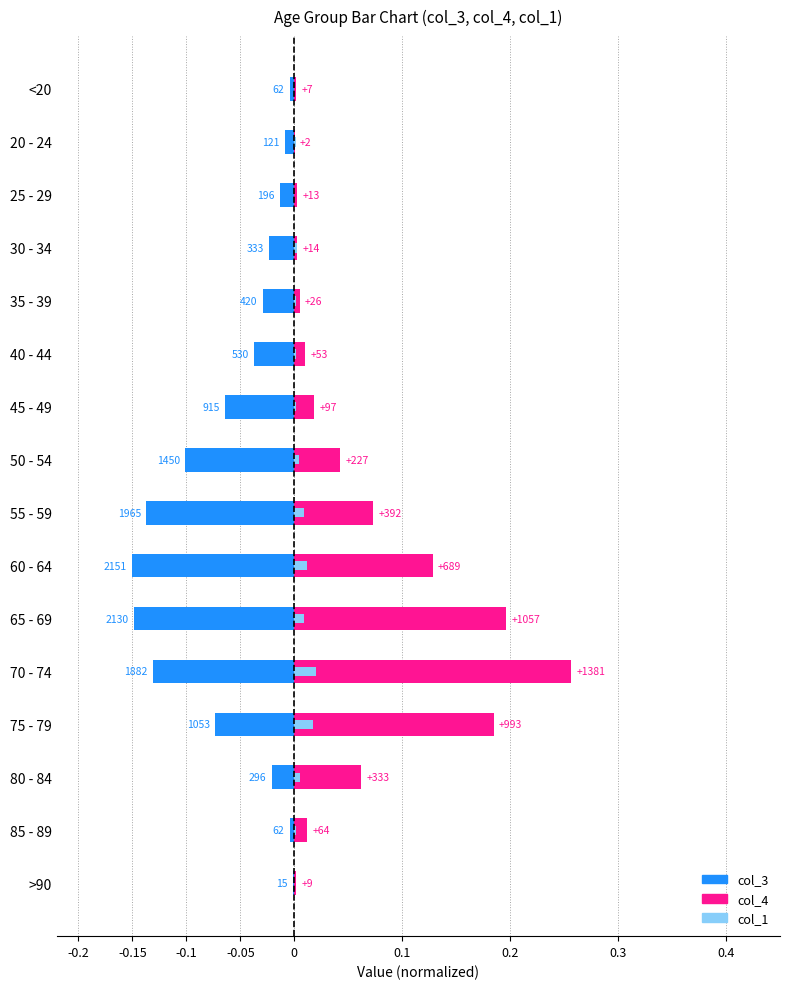

Which has a higher value, 40 - 44 or 75 - 79?

40 - 44